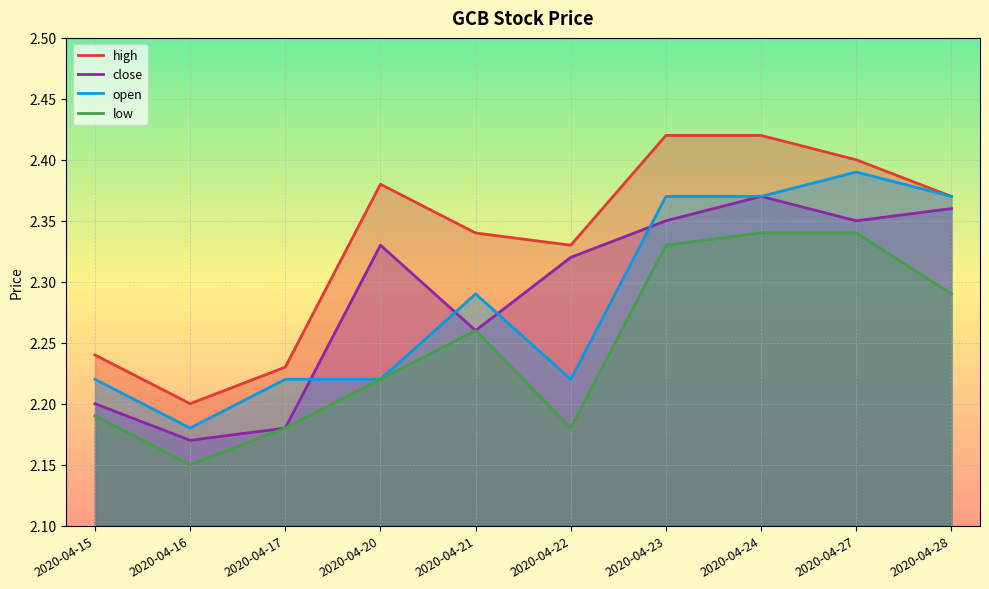

Where is open nearest to the value 2?

2020-04-16